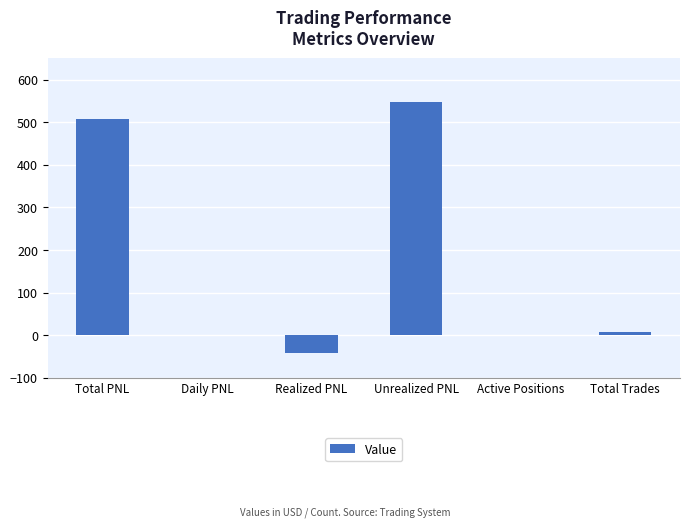

What is the change in value from Daily PNL to Active Positions?

+1.0